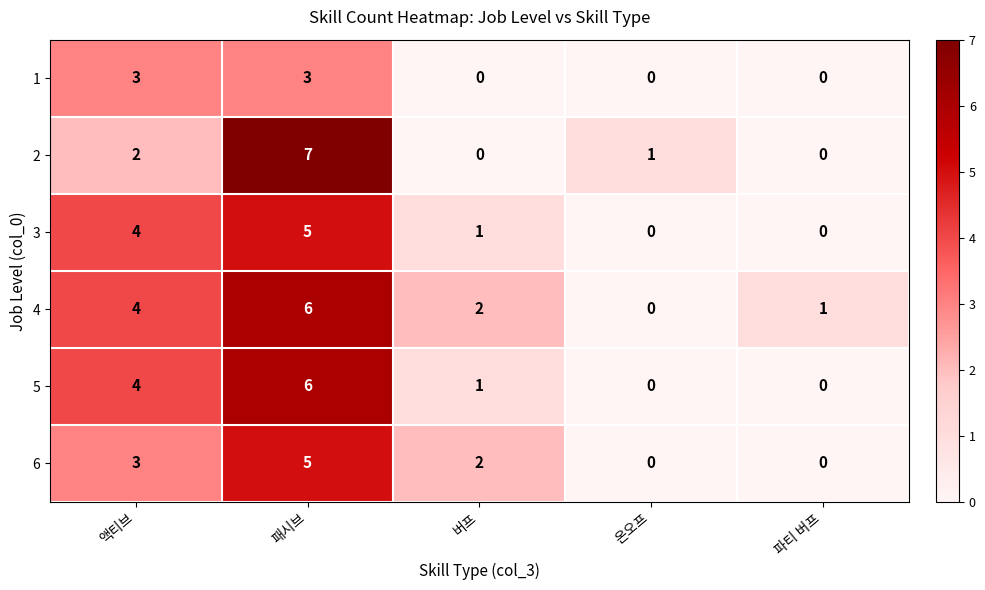

What is the total value across all series at 액티브?

20